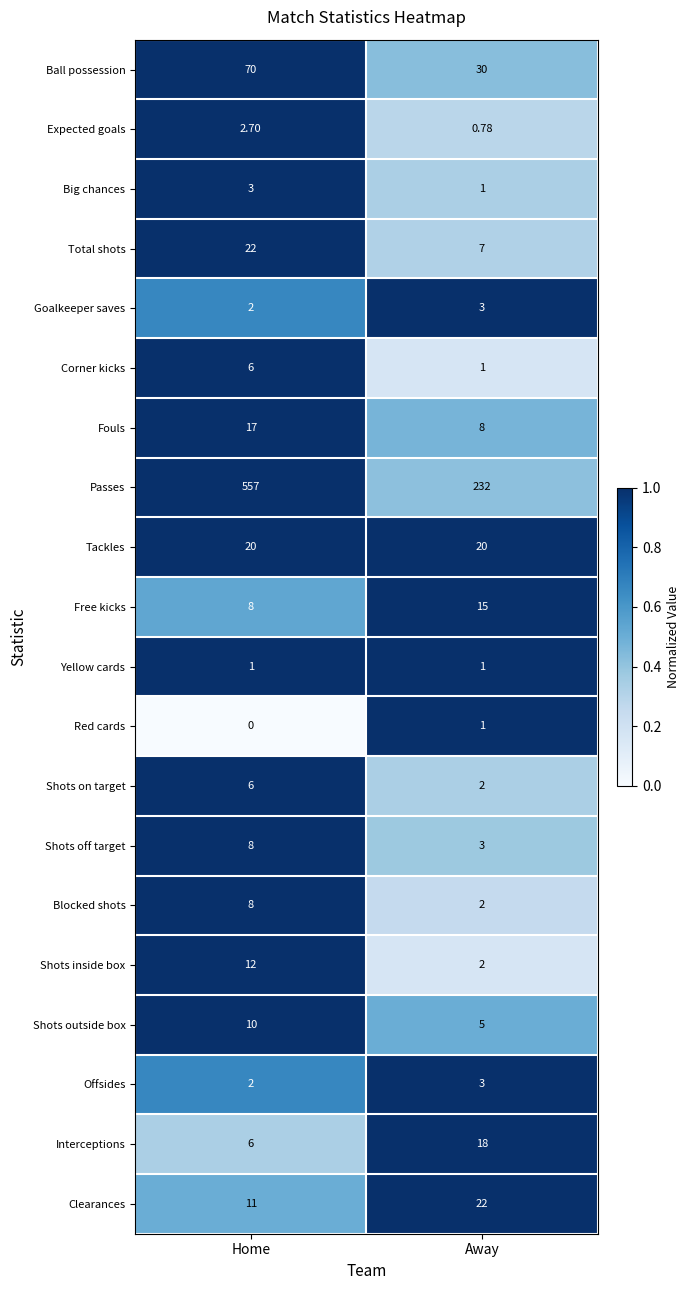

Which category has the lowest value across all series?

Home